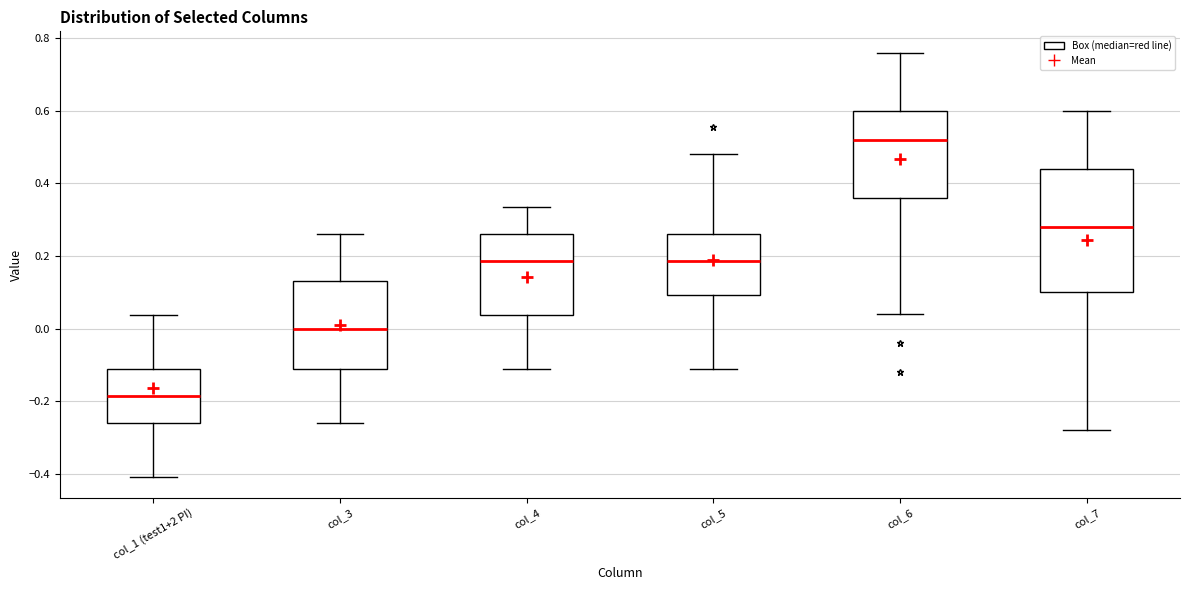

Comparing the boxes themselves (not the whiskers), which one is the tallest?

col_7